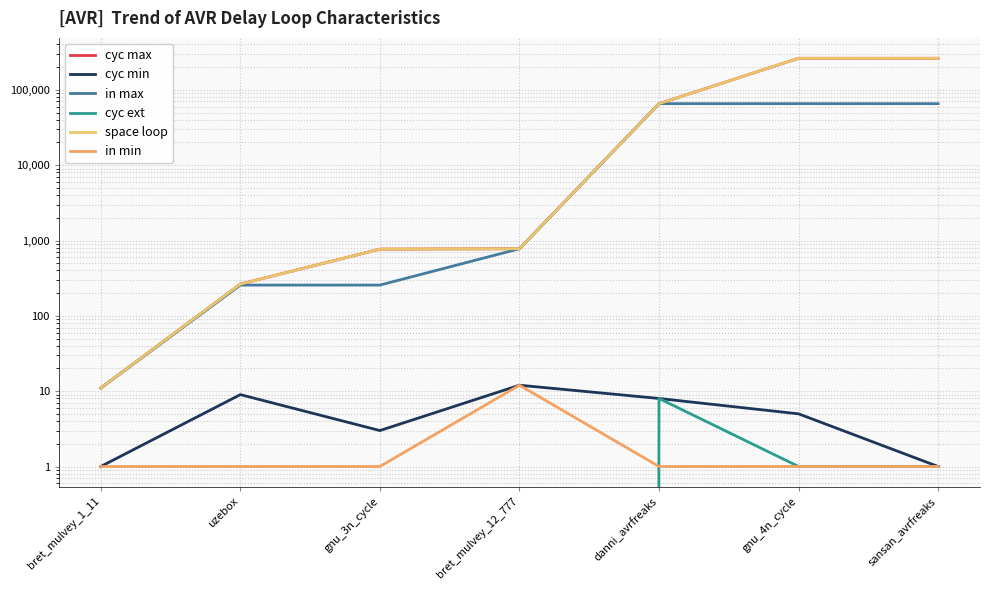

Which series ends up on top after the final intersection of cyc ext and in min?

cyc ext